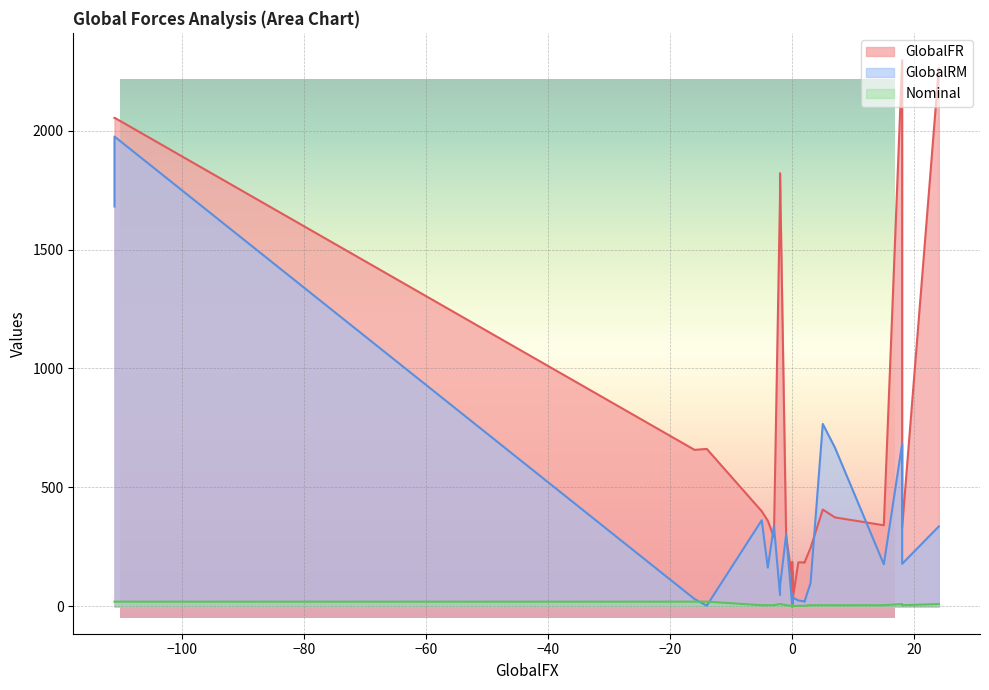

True or false: GlobalRM and Nominal intersect in this chart.

True